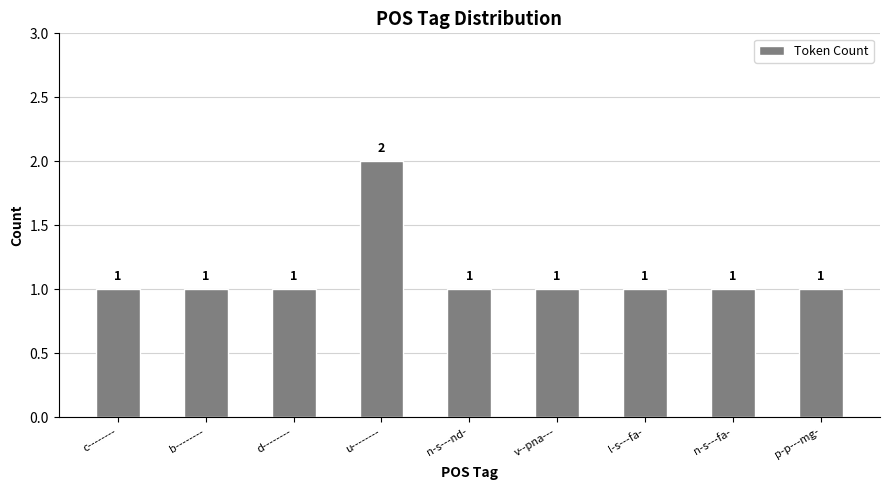

Approximately how many times larger is the value at b-------- compared to u--------?

0.5